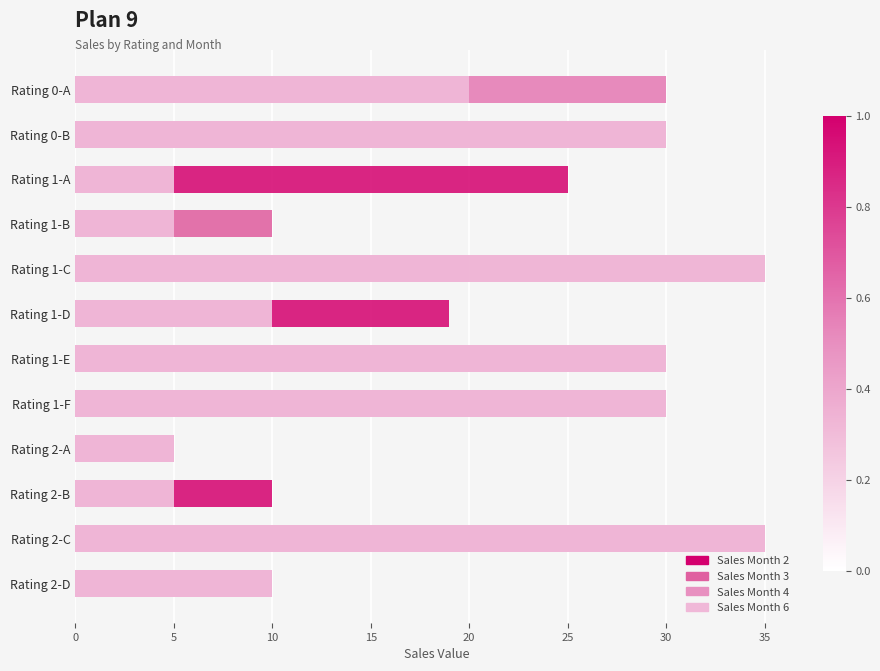

Reading right to left, transcribe all the data shown in this chart.

Sales Month 2: 0	5	10	0	20	15	19	20	0	25	0	30
Sales Month 3: 10	35	5	5	30	30	10	20	10	5	30	30
Sales Month 4: 10	35	5	5	30	30	10	35	5	5	30	30
Sales Month 6: 10	35	5	5	30	30	10	35	5	5	30	20